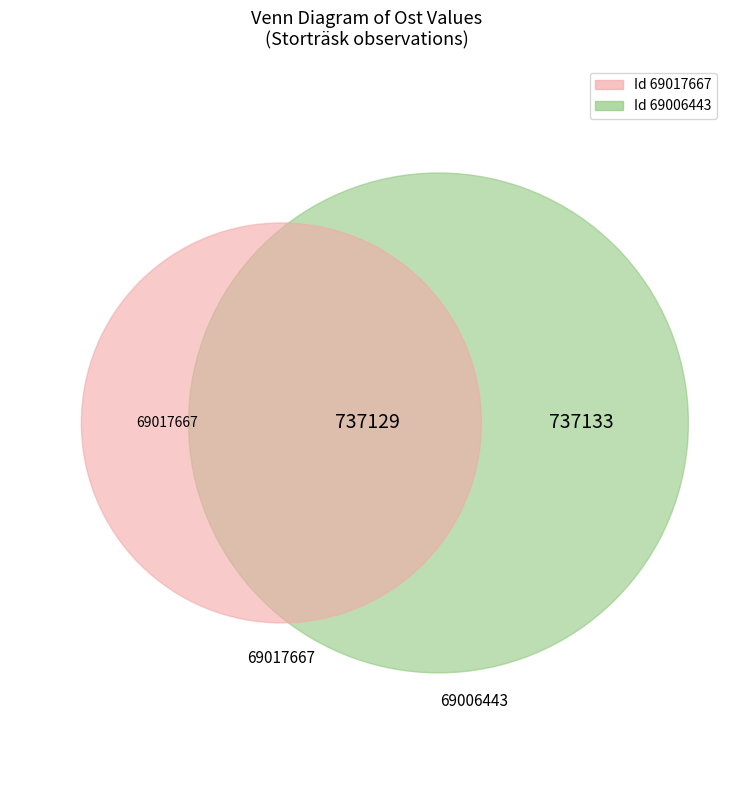

What is the total percentage of 69006443 and 69017667?

100.0%